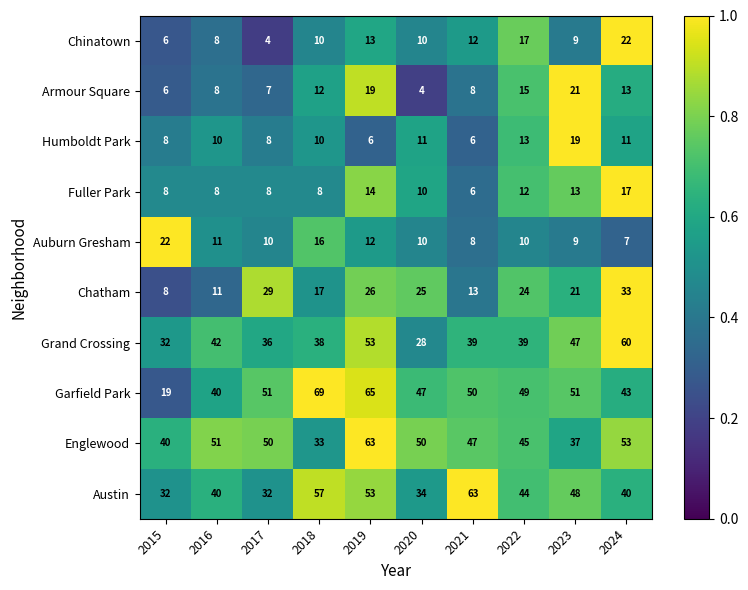

At which label is Armour Square closest to 12?

2018